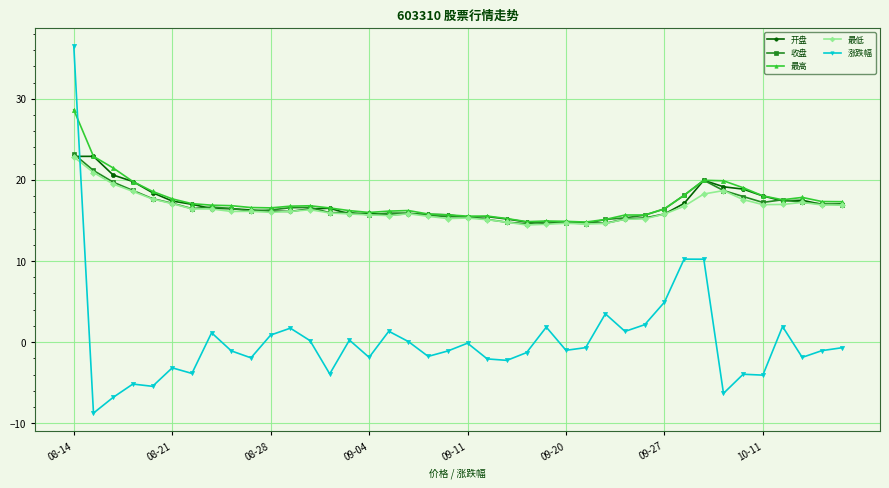

How many times do 涨跌幅 and 最低 cross each other?

1